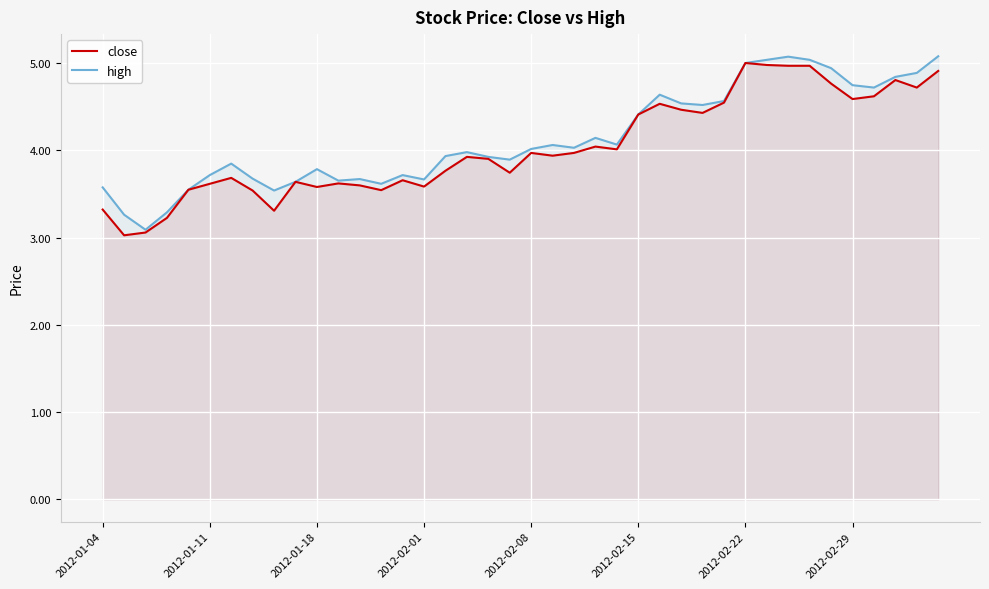

Which series has the widest spread of values?

high